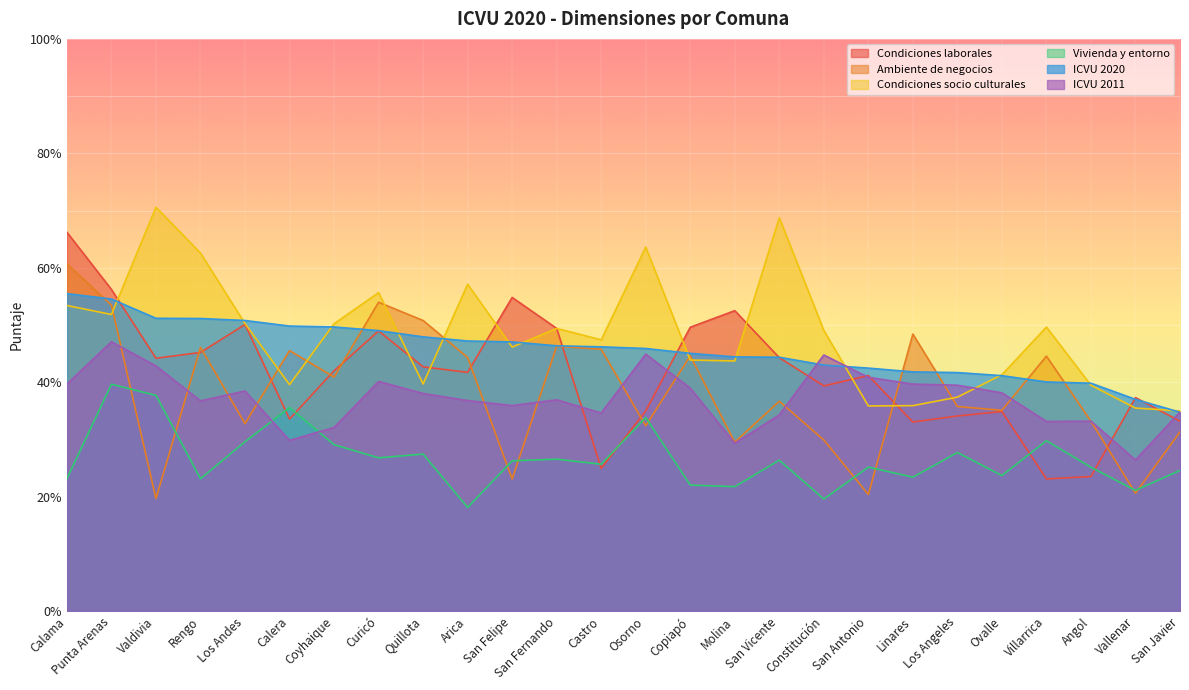

Where is the first local maximum for Vivienda y entorno?

Punta Arenas